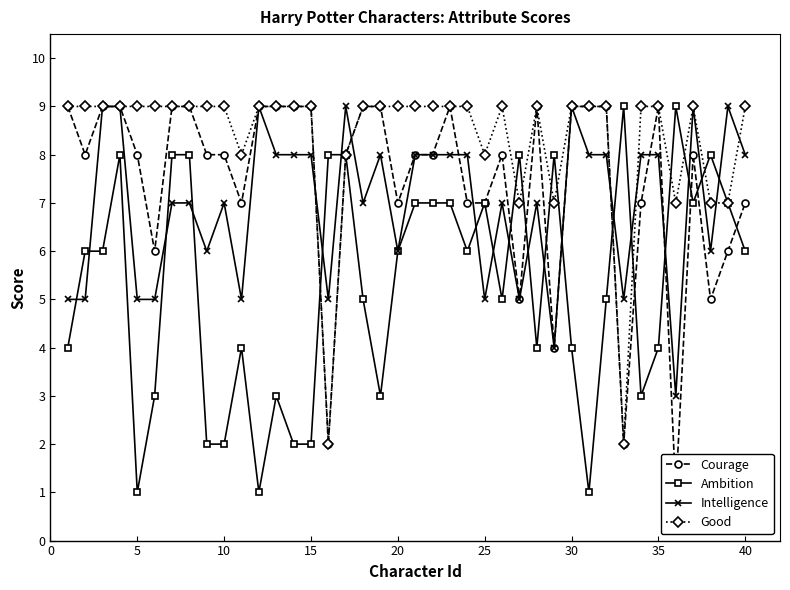

What is the maximum value for Courage?

9